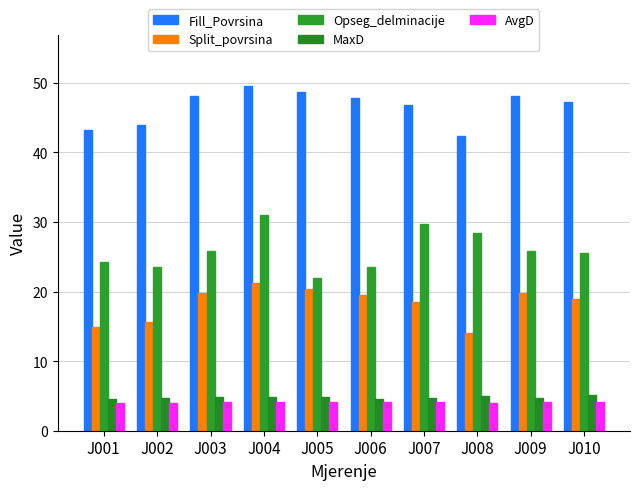

Reading left to right, extract all data points from this chart.

Fill_Povrsina: J001=43.2	J002=43.9	J003=48.0	J004=49.5	J005=48.7	J006=47.8	J007=46.7	J008=42.3	J009=48.1	J010=47.2
Split_povrsina: J001=14.9	J002=15.6	J003=19.8	J004=21.2	J005=20.4	J006=19.5	J007=18.5	J008=14.1	J009=19.8	J010=18.9
Opseg_delminacije: J001=24.2	J002=23.6	J003=25.8	J004=30.9	J005=22.0	J006=23.5	J007=29.7	J008=28.4	J009=25.8	J010=25.5
MaxD: J001=4.5	J002=4.8	J003=4.8	J004=4.9	J005=4.8	J006=4.5	J007=4.7	J008=4.9	J009=4.7	J010=5.1
AvgD: J001=3.9	J002=4.0	J003=4.2	J004=4.1	J005=4.1	J006=4.1	J007=4.1	J008=4.0	J009=4.1	J010=4.1